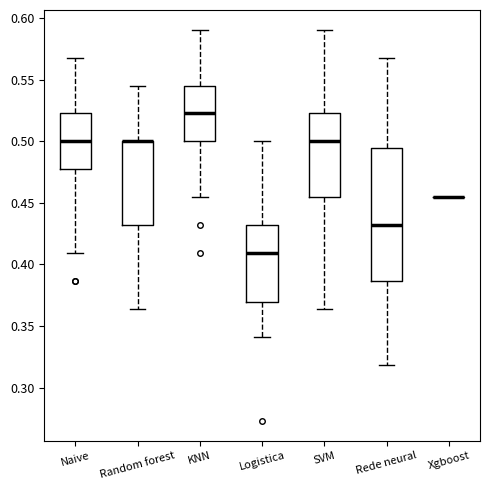

Reading left to right, transcribe this box plot: for each box, give where its median line is, the range the box spans, and where its two whiskers end, as read against the y-axis. The values are not printed on the chart, so give them approximately, as read against the axis.

Naive: median 0.500, box 0.475 to 0.525, whiskers 0.410 to 0.570
Random forest: median 0.500 (drawn on the box's upper edge), box 0.430 to 0.500, whiskers 0.365 to 0.545
KNN: median 0.525, box 0.500 to 0.545, whiskers 0.455 to 0.590
Logistica: median 0.410, box 0.370 to 0.430, whiskers 0.340 to 0.500
SVM: median 0.500, box 0.455 to 0.525, whiskers 0.365 to 0.590
Rede neural: median 0.430, box 0.385 to 0.495, whiskers 0.320 to 0.570
Xgboost: box collapsed to a line at 0.455, whiskers 0.455 to 0.455